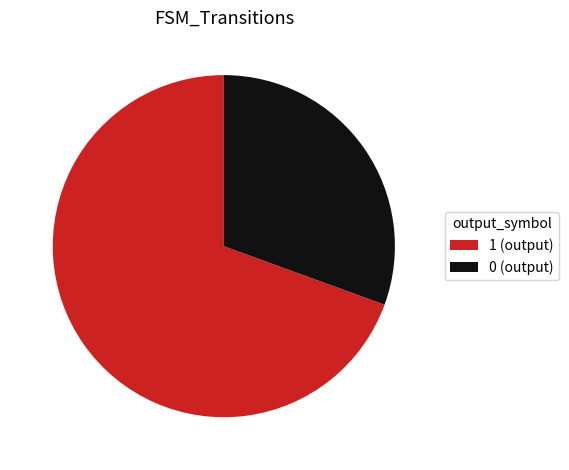

Combined, do 1 (output) and 0 (output) account for over 50%?

Yes